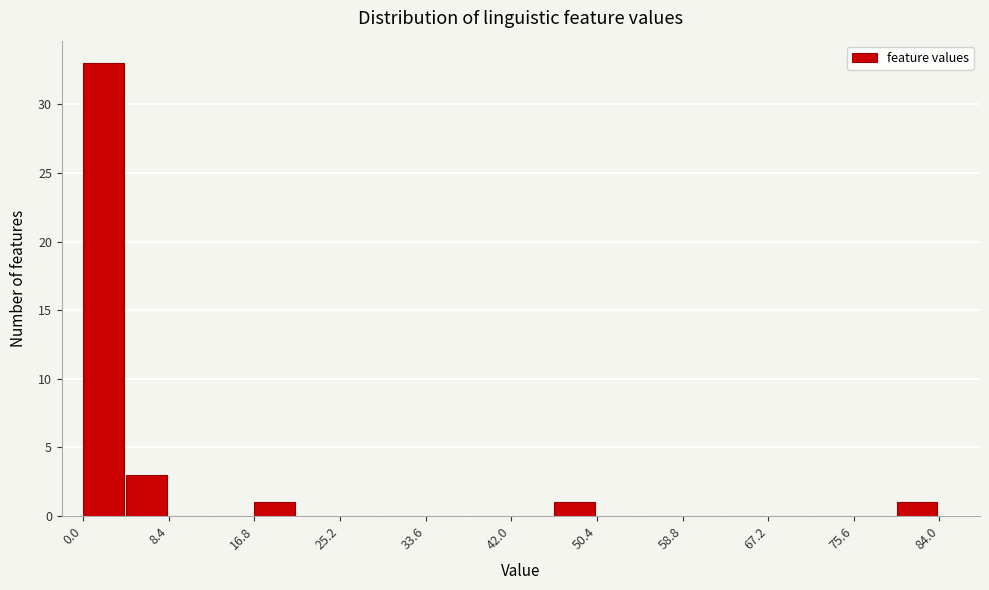

Which range on the x-axis has the tallest bar?

0.0 to 4.2